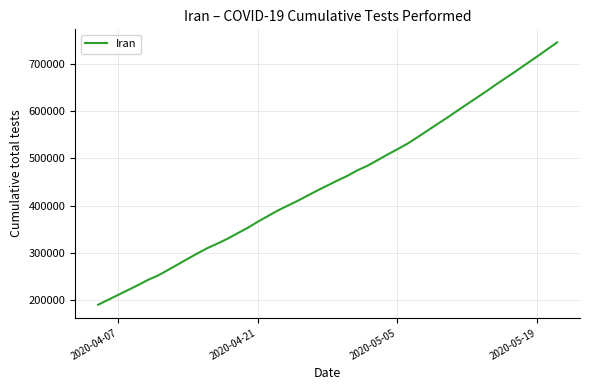

What is the minimum value shown in the chart?

189790